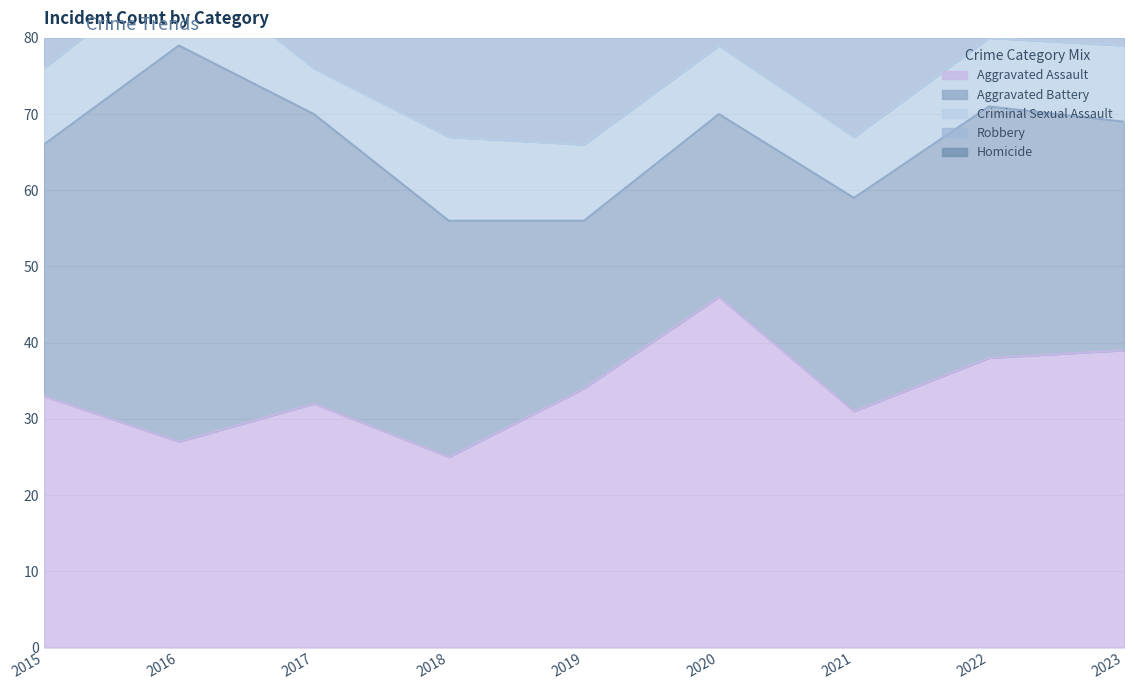

True or false: Aggravated Assault and Criminal Sexual Assault intersect in this chart.

False